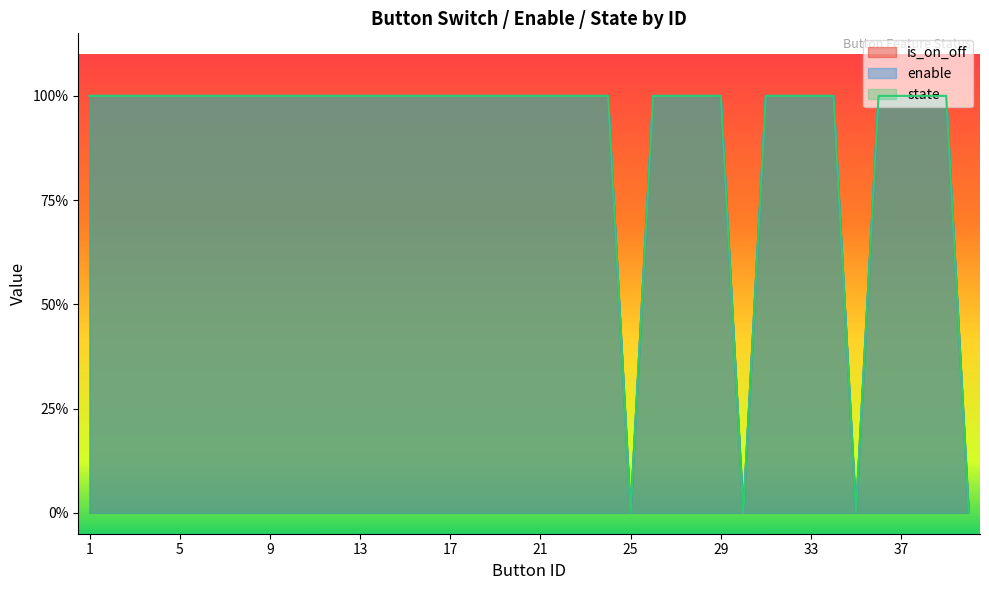

Rank the series at 4 from highest to lowest value.

is_on_off, enable, state